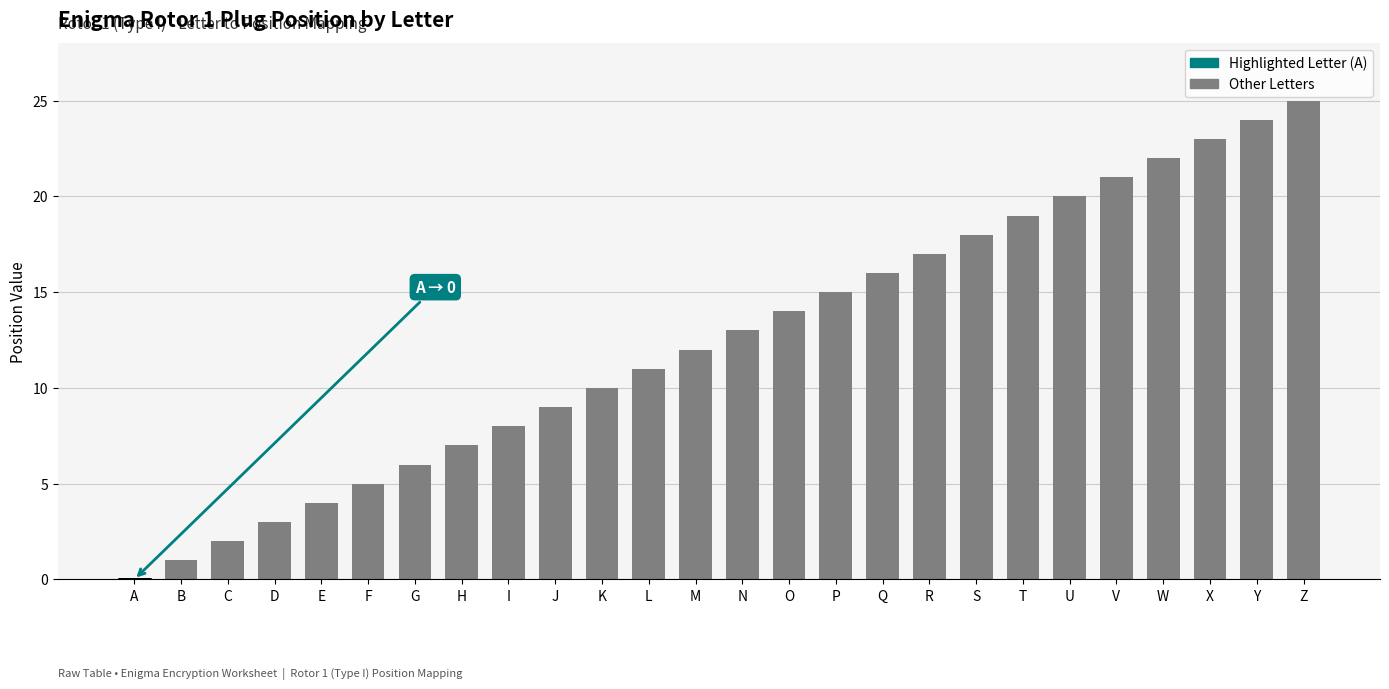

Reading right to left, transcribe all the data shown in this chart.

25	24	23	22	21	20	19	18	17	16	15	14	13	12	11	10	9	8	7	6	5	4	3	2	1	0